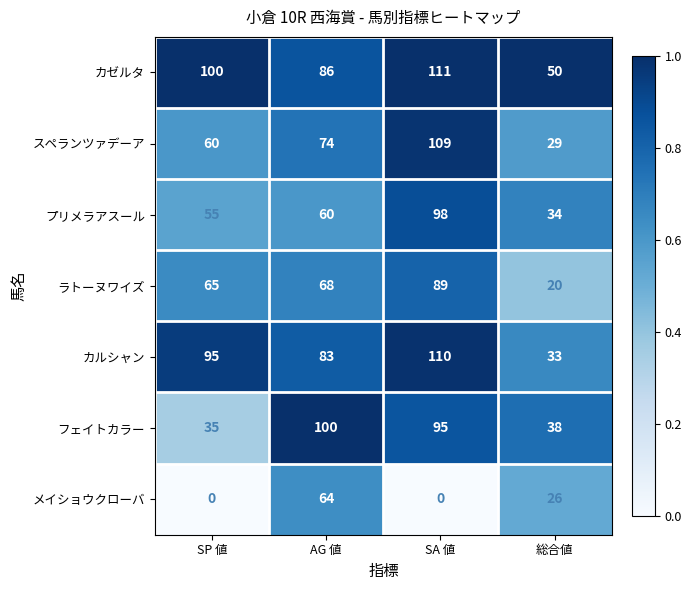

What value does the カルシャン series have at SP 値?

95